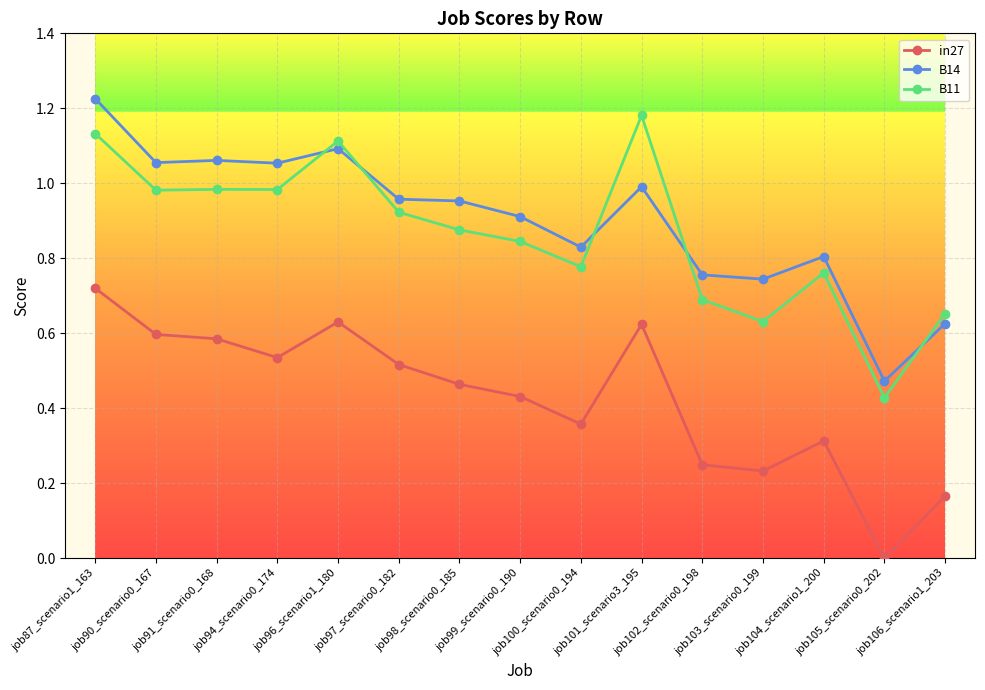

What is the sum of all in27 values?

6.4